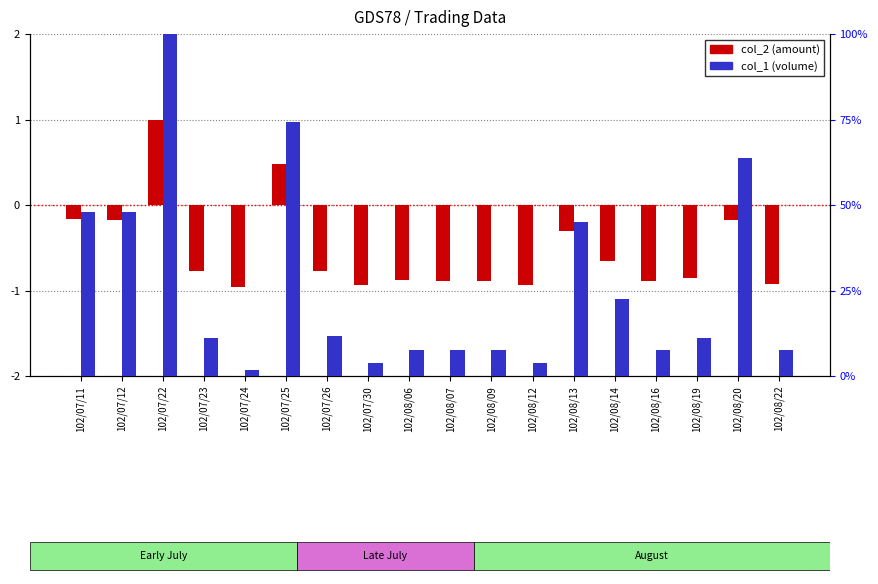

What are all the series names shown in the legend?

col_2 (amount), col_1 (volume)